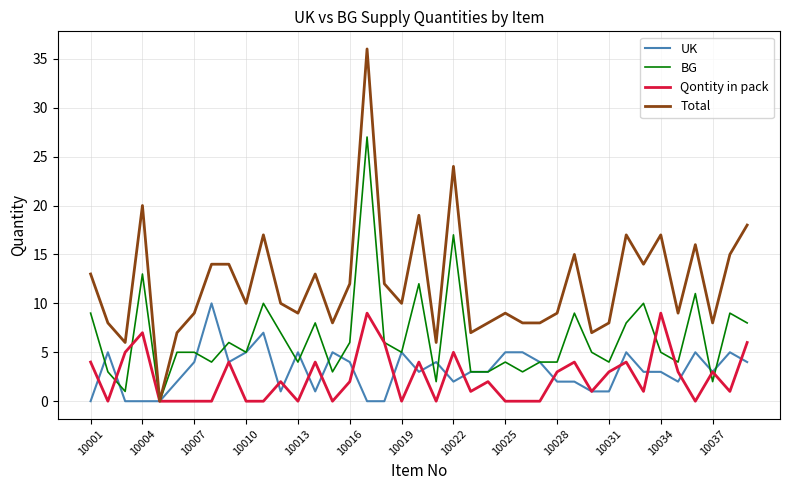

Which series has the largest total across all categories?

Total